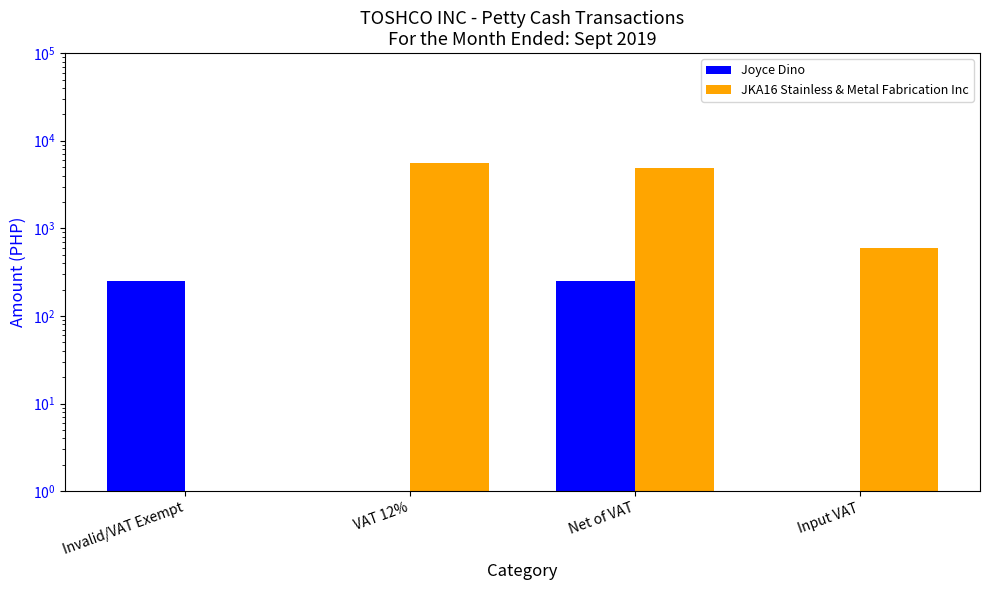

Reading left to right, list all the values displayed in this chart.

Joyce Dino: 250.0	0.0	250.0	0.0
JKA16 Stainless & Metal Fabrication Inc: 0.0	5500.0	4910.7	589.3